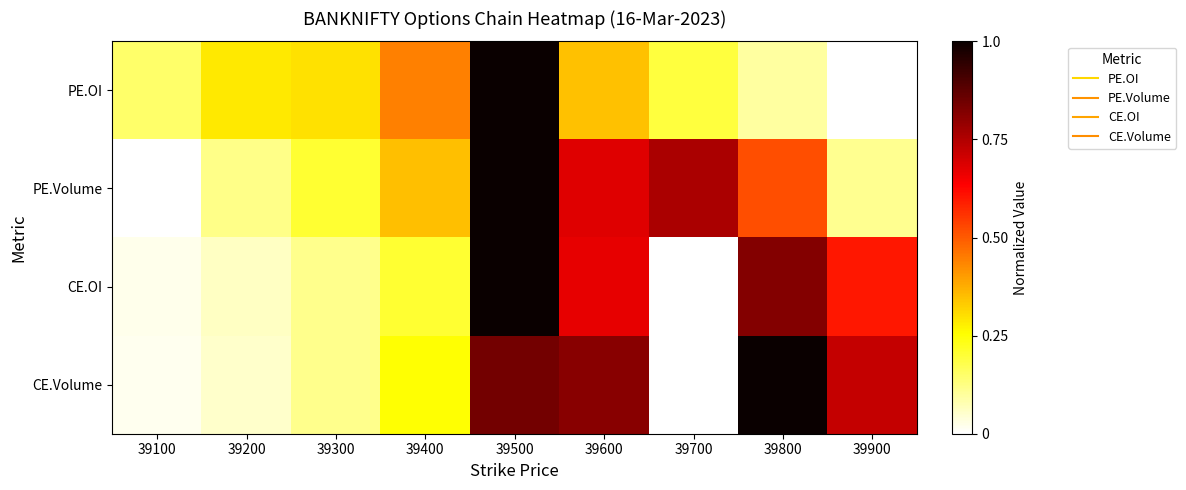

Reading right to left, what are all the values shown in this chart?

PE.OI: 39900=0.0	39800=0.1	39700=0.2	39600=0.3	39500=1.0	39400=0.4	39300=0.3	39200=0.3	39100=0.2
PE.Volume: 39900=0.1	39800=0.5	39700=0.8	39600=0.7	39500=1.0	39400=0.3	39300=0.2	39200=0.1	39100=0.0
CE.OI: 39900=0.6	39800=0.8	39700=0.0	39600=0.7	39500=1.0	39400=0.2	39300=0.1	39200=0.1	39100=0.0
CE.Volume: 39900=0.7	39800=1.0	39700=0.0	39600=0.8	39500=0.8	39400=0.3	39300=0.1	39200=0.1	39100=0.0